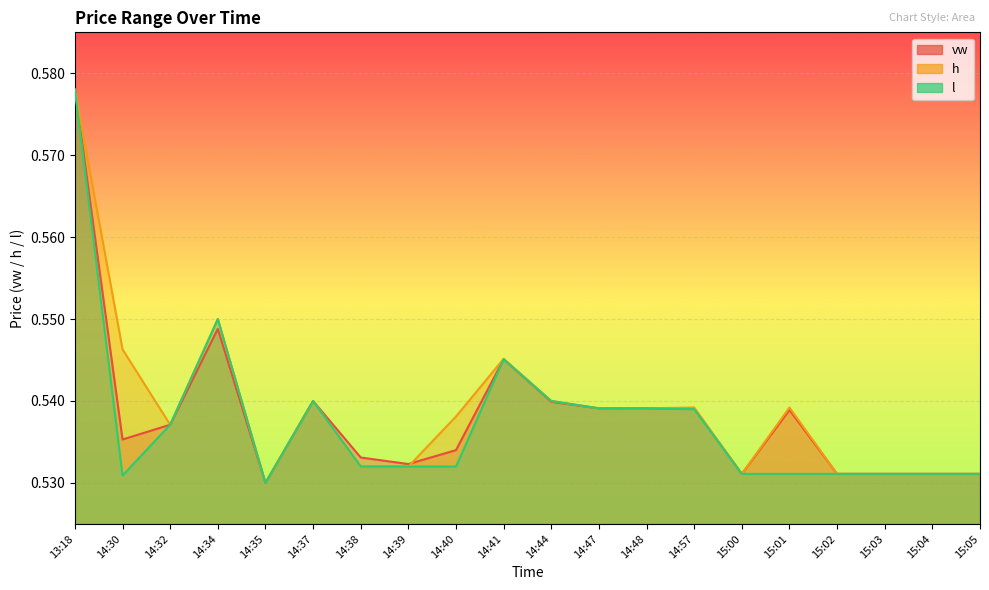

What is the value of the vw point at the 11th from the left?

0.5